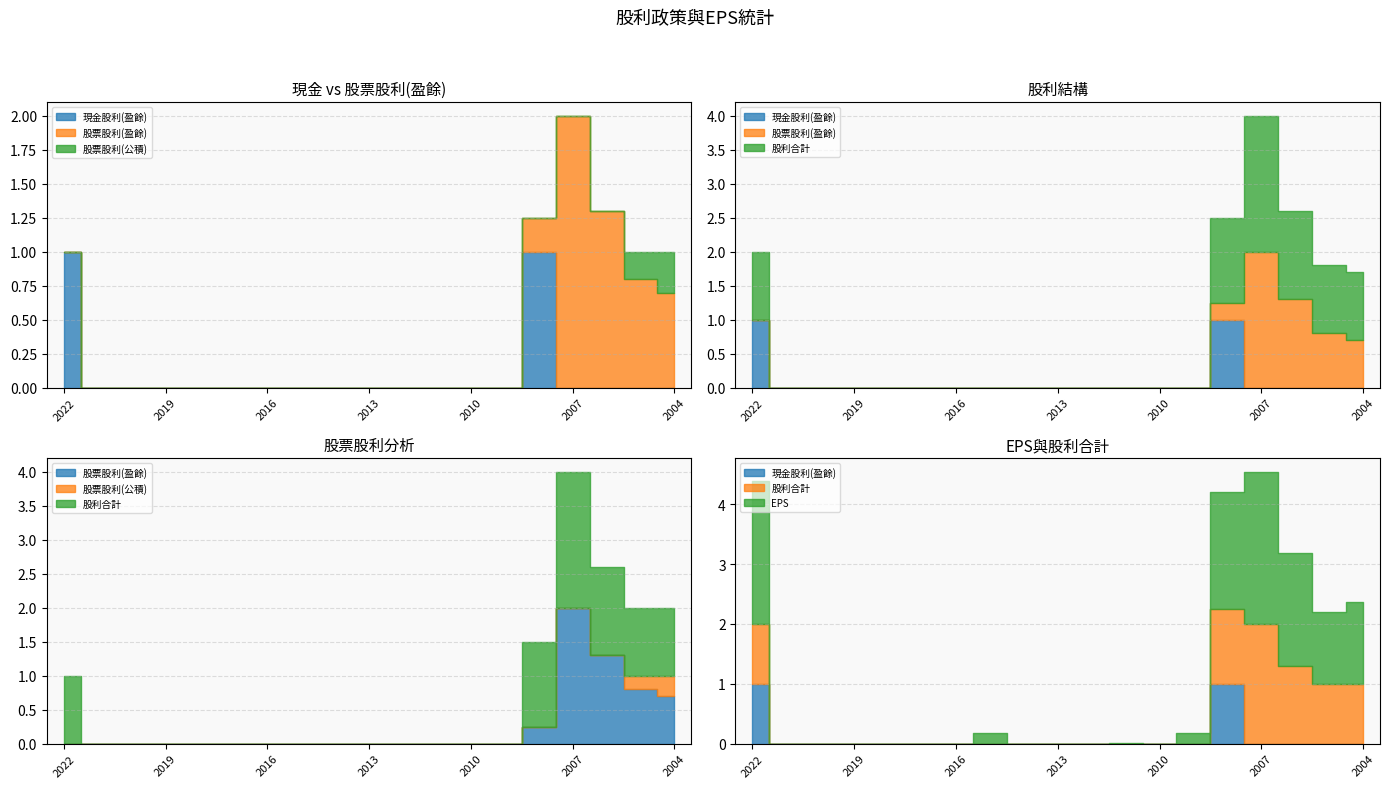

True or false: 股票股利(盈餘) and 股利合計 intersect in this chart.

False